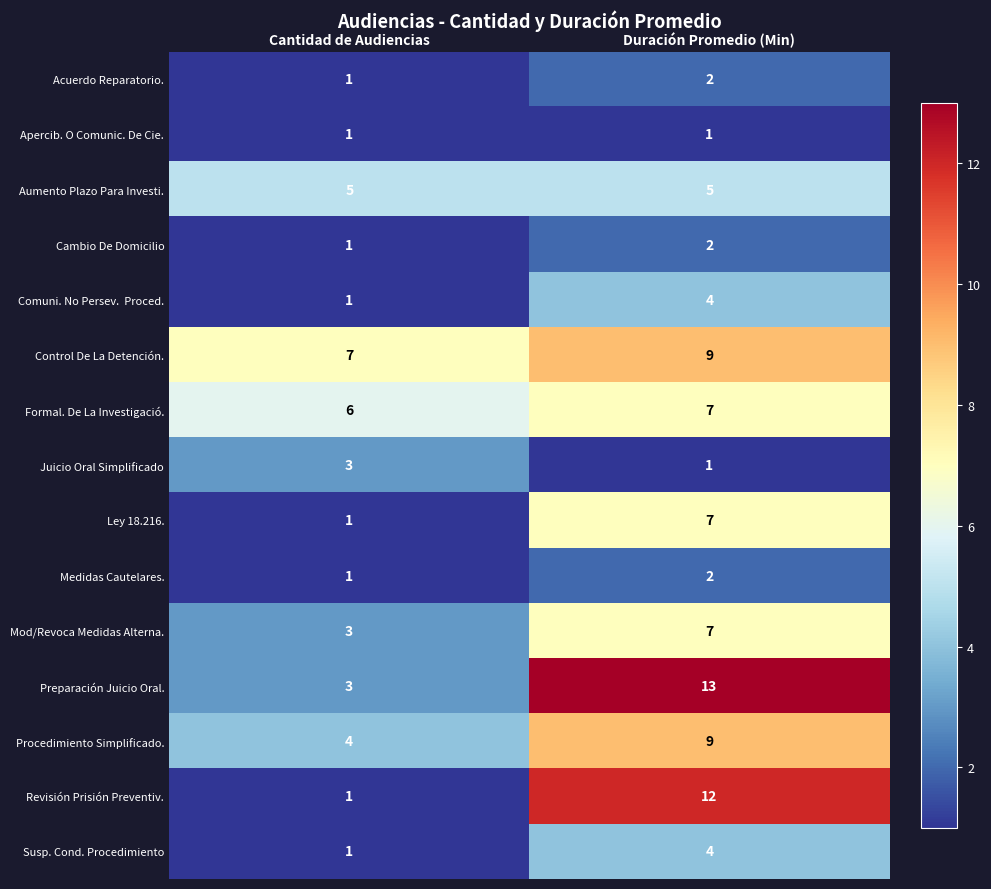

Which series has the largest range (max minus min)?

Revisión Prisión Preventiv.